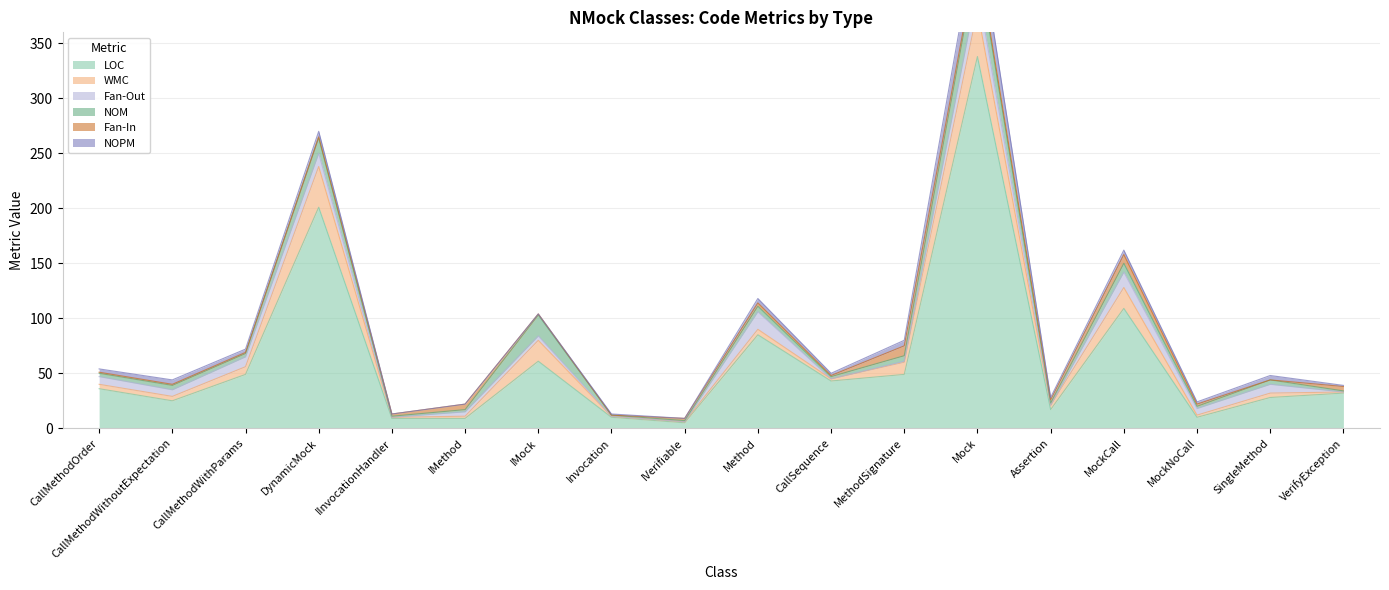

What is the sum of the NOM values at Invocation and SingleMethod?

5